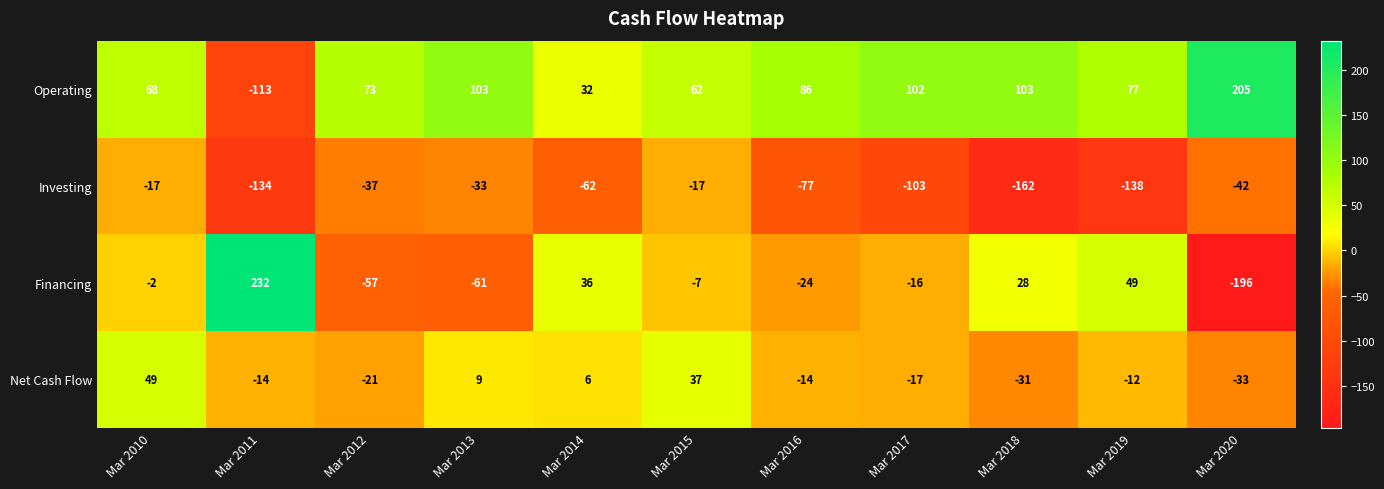

What is the spread (max minus min) of values at Mar 2017?

205